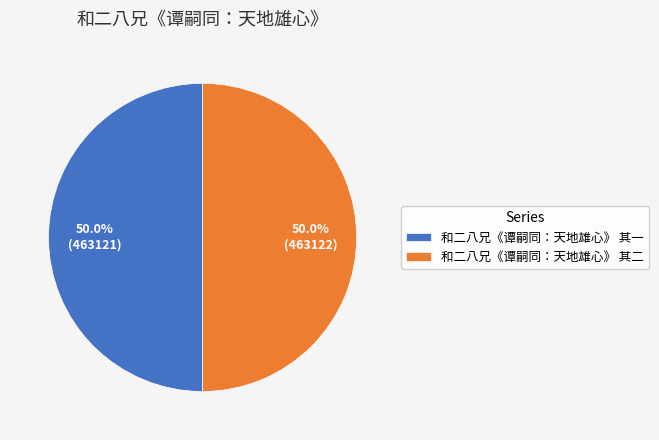

What is the ratio of the value at 和二八兄《谭嗣同：天地雄心》 其一 to the value at 和二八兄《谭嗣同：天地雄心》 其二?

1.0